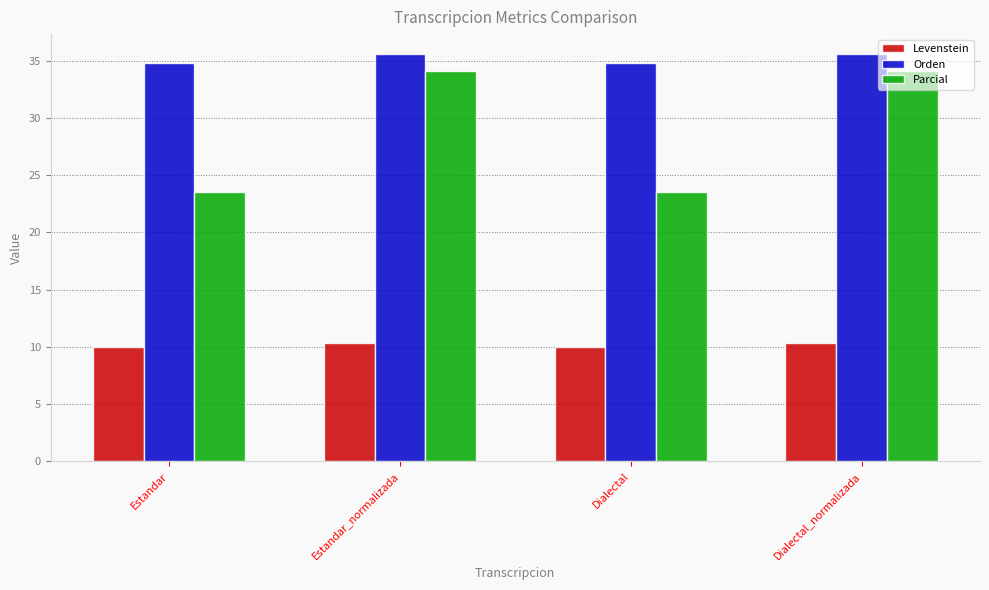

The Parcial series shows 23.5 at Estandar. True or false?

True